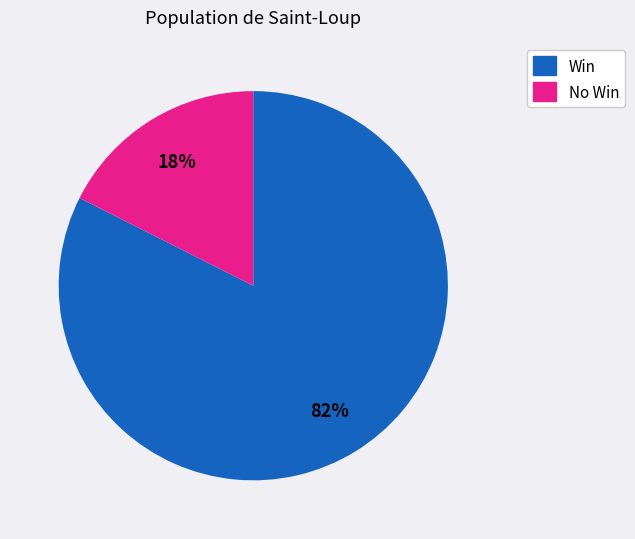

How many segments does this pie chart have?

2